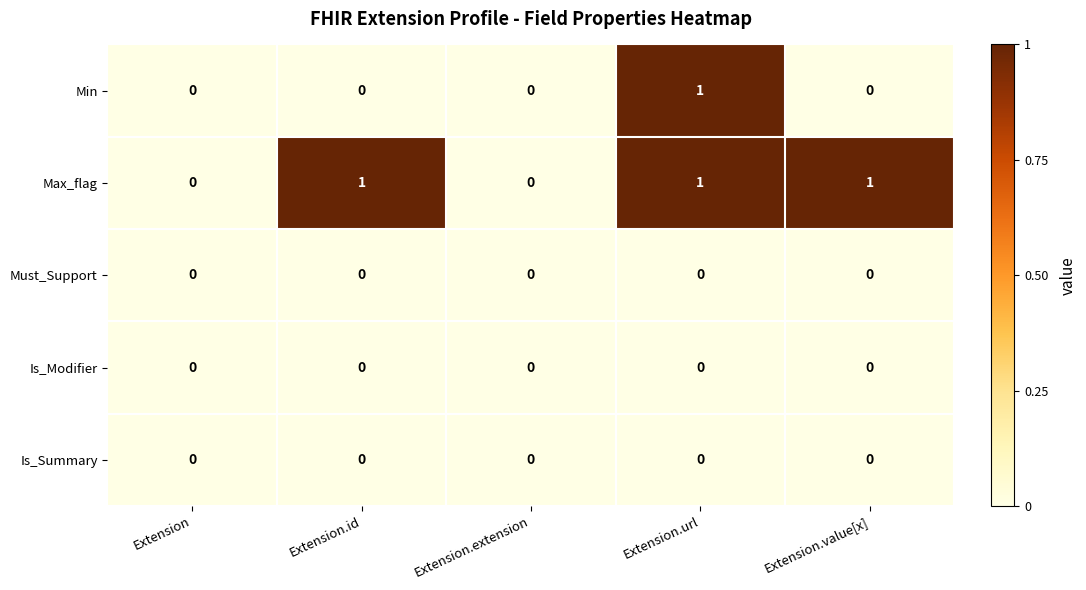

Between Extension.extension and Extension.value[x], which series saw the biggest shift?

Max_flag